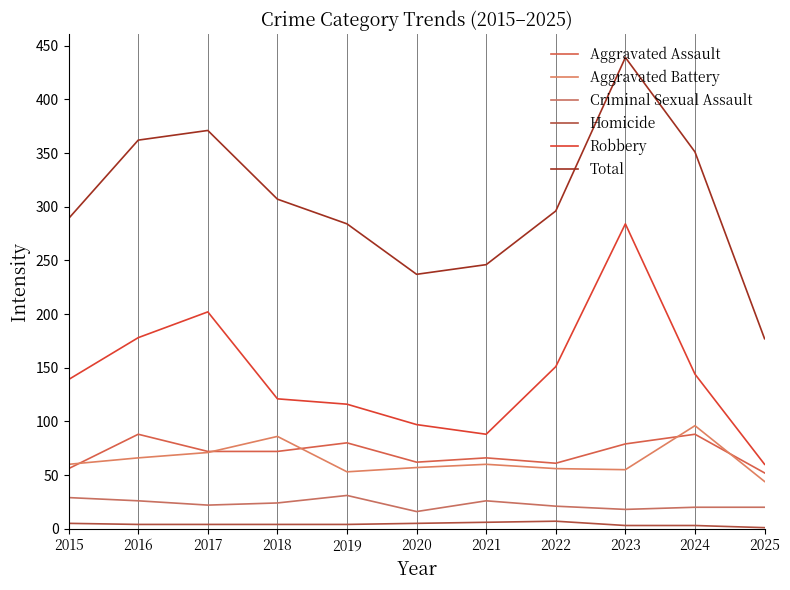

Which series has the widest spread of values?

Total